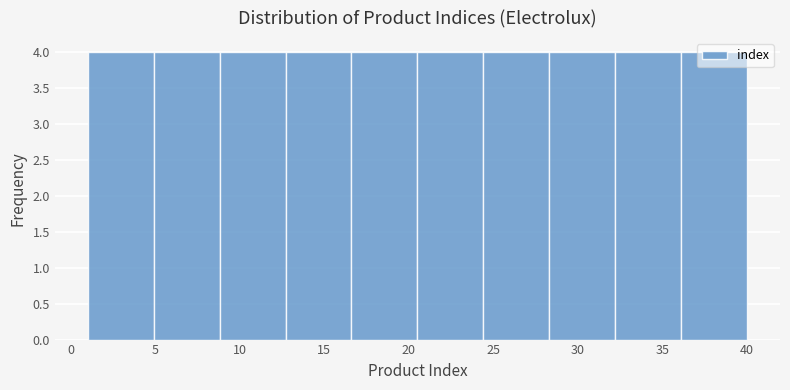

What is the height of the bar covering 4.9 to 8.8 on the x-axis? Neither the bar edges nor the heights are printed on the chart, so give them approximately, as read against the axes.

4